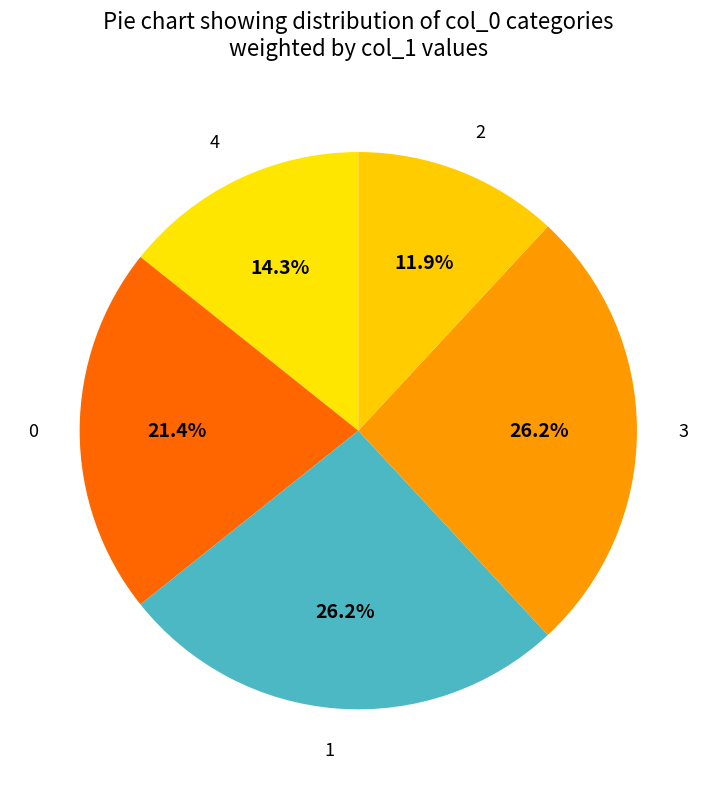

Is there a majority slice in this chart?

No